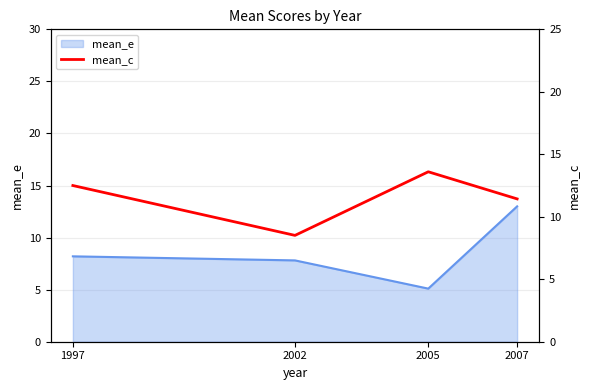

Which has a higher value, 2002 or 2007?

2007